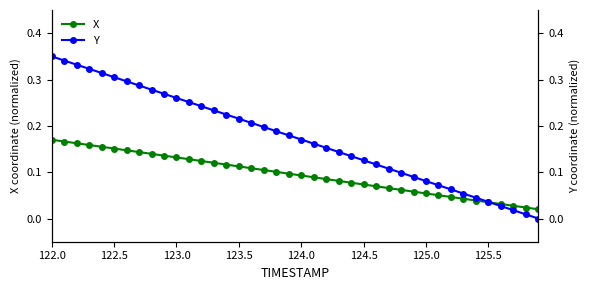

At which category is the sum across all series the highest?

122.0